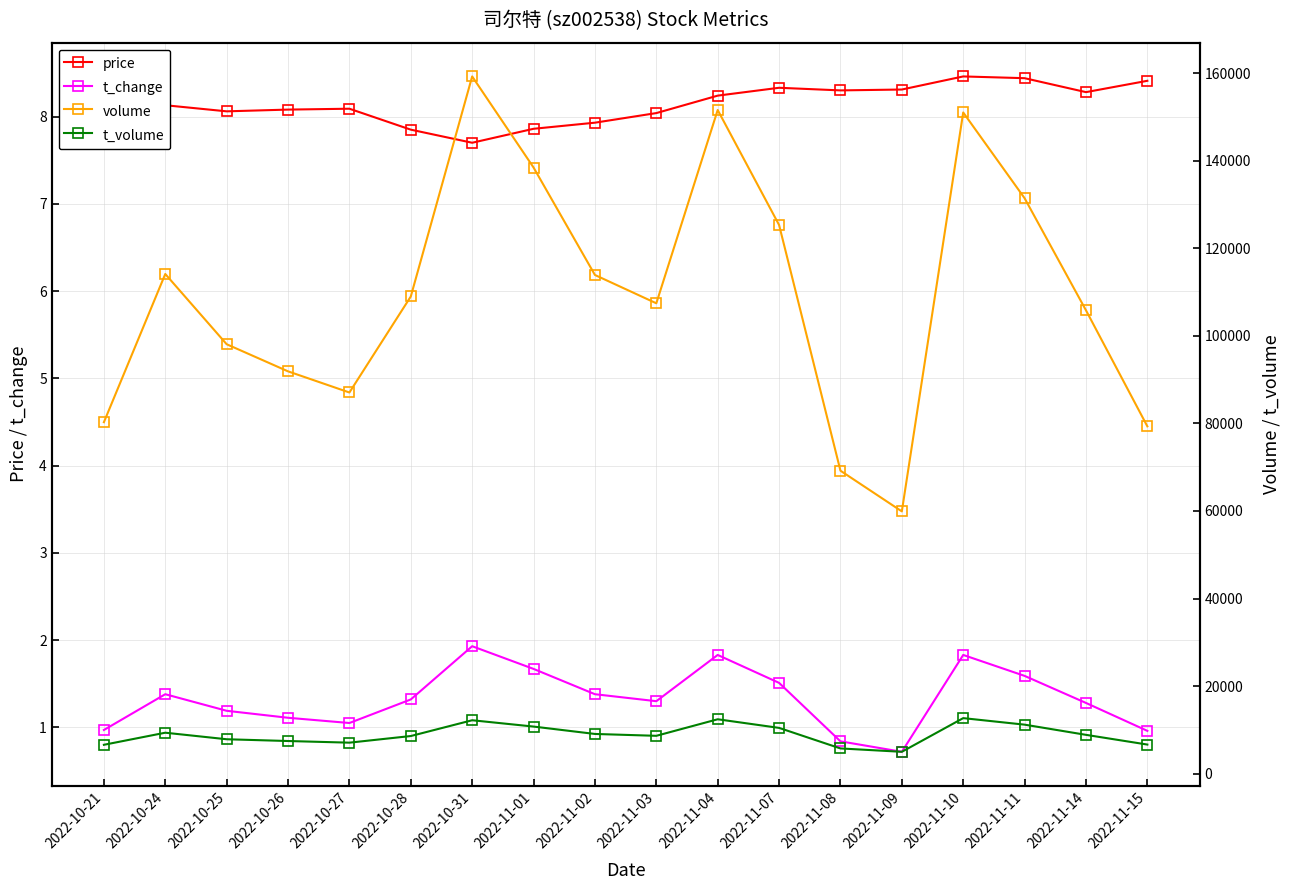

Does the chart have visible grid lines?

Yes